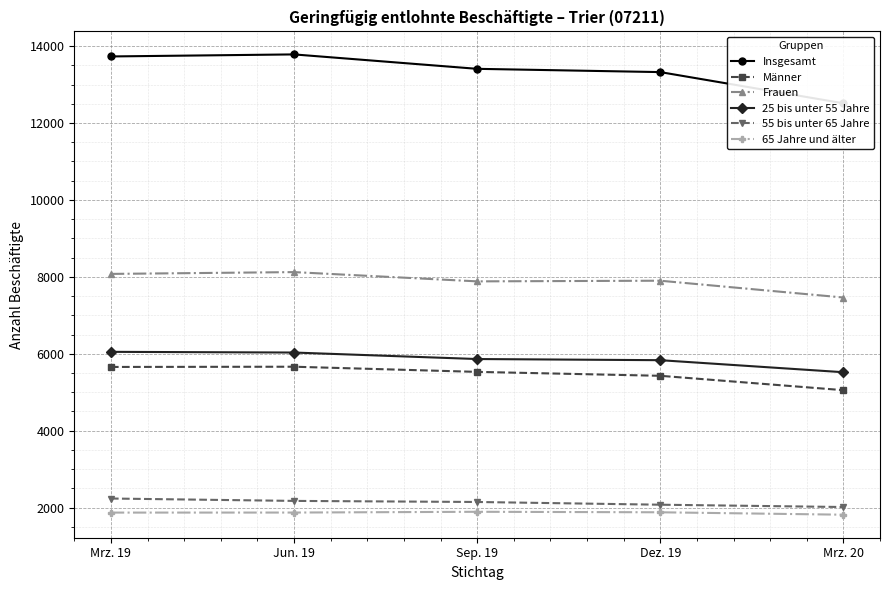

Reading left to right, what are all the values shown in this chart?

Insgesamt: 13732	13785	13410	13325	12514
Männer: 5656	5662	5528	5426	5052
Frauen: 8076	8123	7882	7899	7462
25 bis unter 55 Jahre: 6049	6031	5862	5832	5519
55 bis unter 65 Jahre: 2234	2172	2144	2073	2013
65 Jahre und älter: 1868	1869	1889	1876	1813